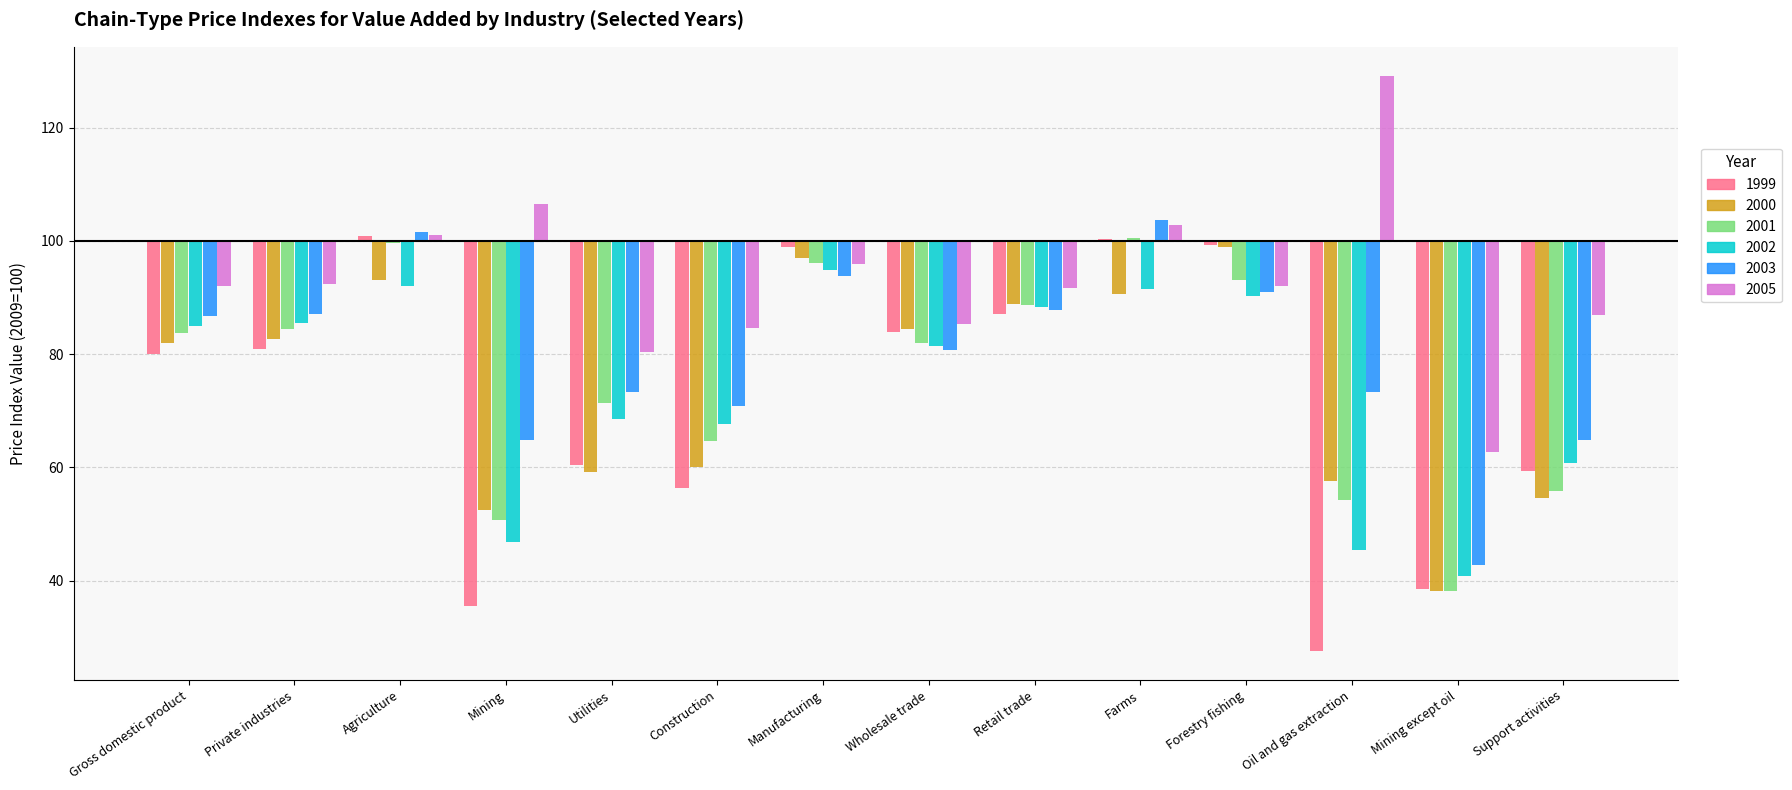

What is the label of the 8th bar from the right?

Manufacturing